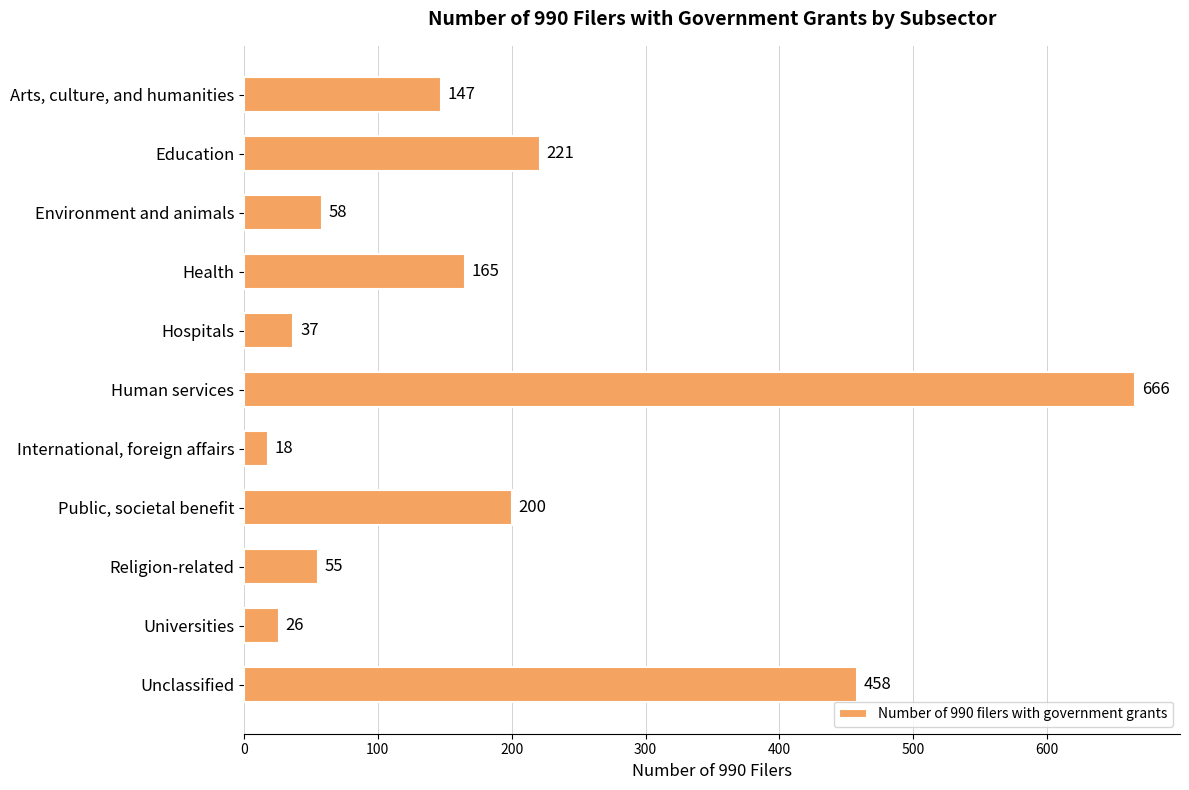

Reading top to bottom, extract all data points from this chart.

147	221	58	165	37	666	18	200	55	26	458